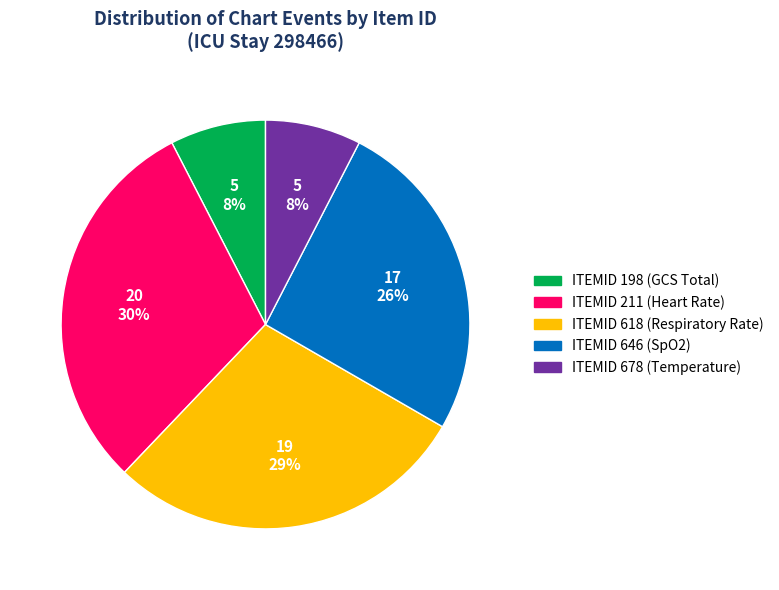

To the nearest percent, what is the average slice percentage?

20%